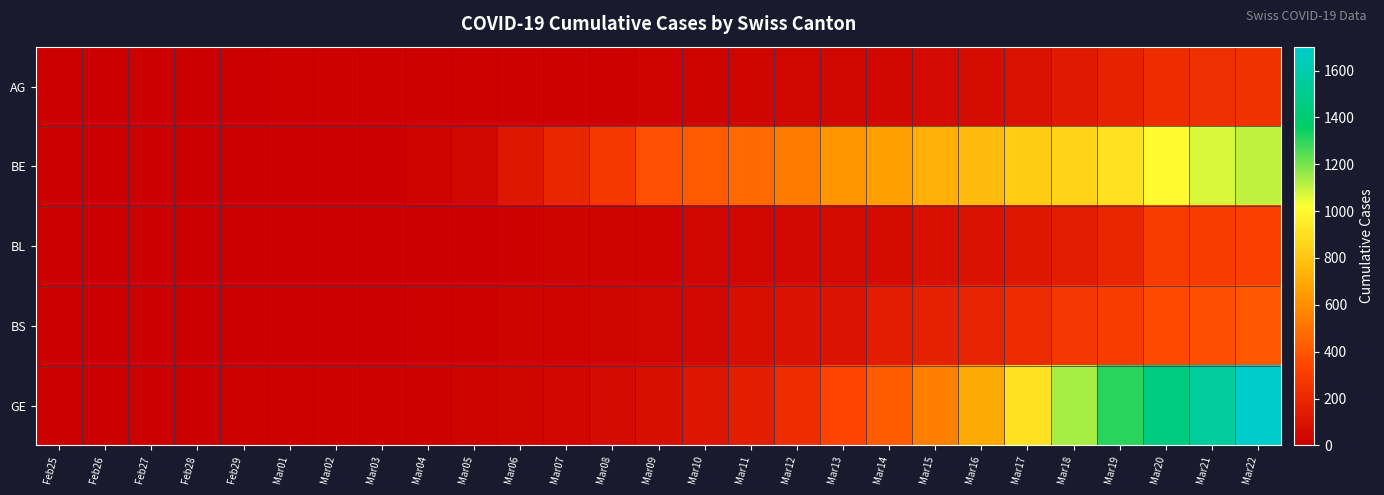

Rank the series at Mar11 from highest to lowest value.

BE, GE, BS, BL, AG